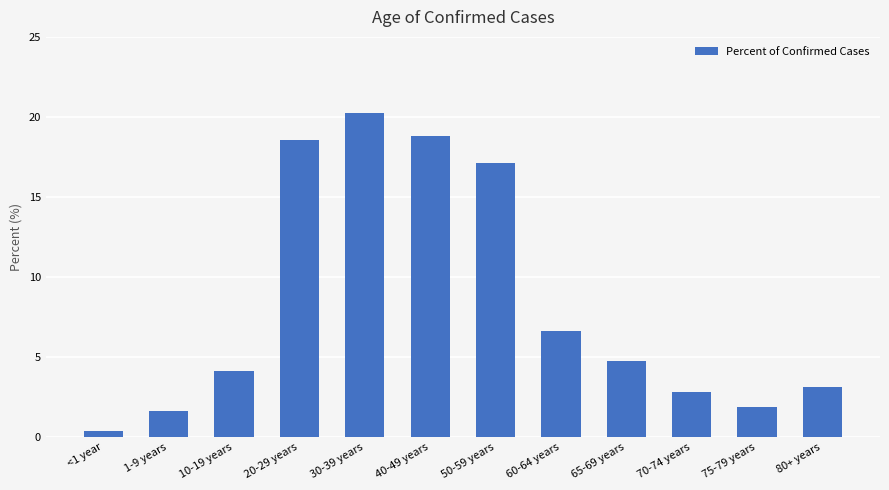

List the labels in order of value, smallest first.

<1 year, 1-9 years, 75-79 years, 70-74 years, 80+ years, 10-19 years, 65-69 years, 60-64 years, 50-59 years, 20-29 years, 40-49 years, 30-39 years